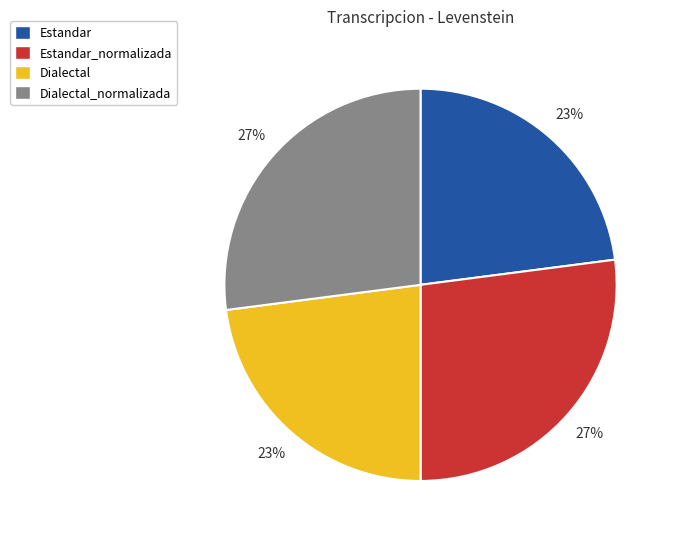

How many segments does this pie chart have?

4